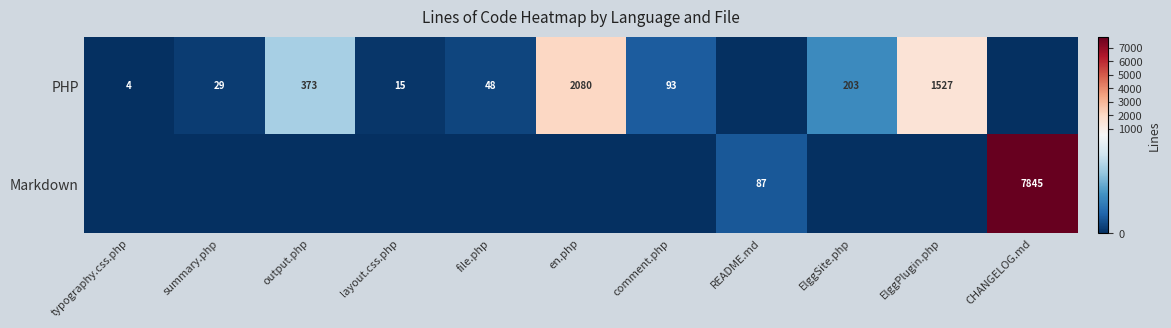

Count the number of data series in this chart.

2